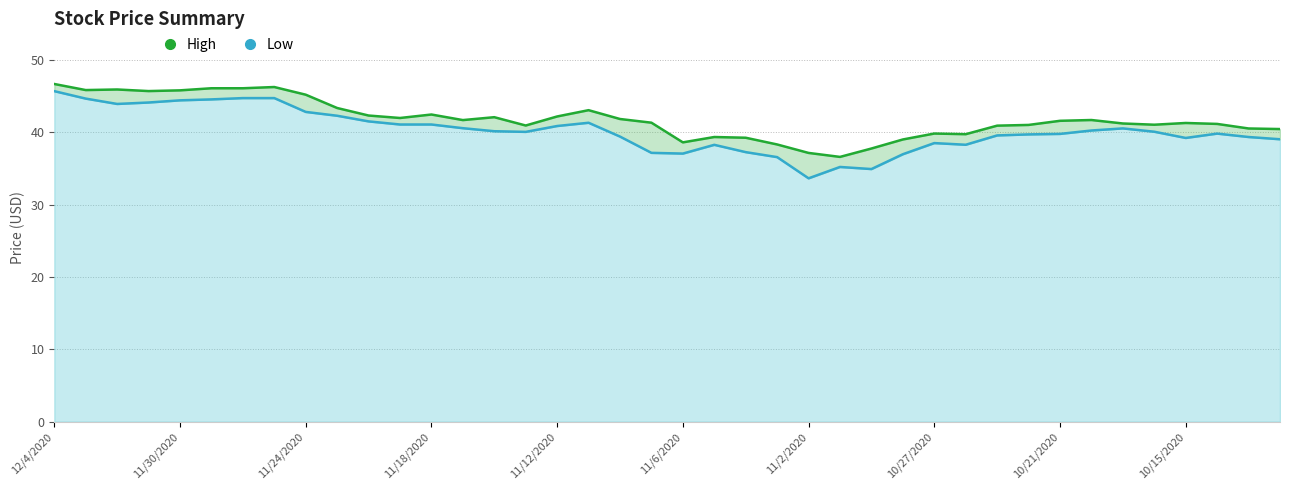

Reading right to left, transcribe all the data shown in this chart.

High: 40.5	40.5	41.2	41.3	41.0	41.2	41.7	41.6	41.0	40.9	39.7	39.8	39.0	37.8	36.6	37.1	38.3	39.2	39.4	38.6	41.3	41.8	43.1	42.2	40.9	42.1	41.7	42.5	42.0	42.3	43.4	45.2	46.3	46.1	46.1	45.8	45.7	45.9	45.8	46.7
Low: 39.0	39.4	39.8	39.2	40.1	40.5	40.2	39.8	39.7	39.6	38.3	38.5	37.0	34.9	35.2	33.6	36.6	37.3	38.3	37.1	37.2	39.4	41.3	40.9	40.1	40.1	40.6	41.1	41.1	41.5	42.3	42.8	44.7	44.7	44.5	44.4	44.1	43.9	44.7	45.7